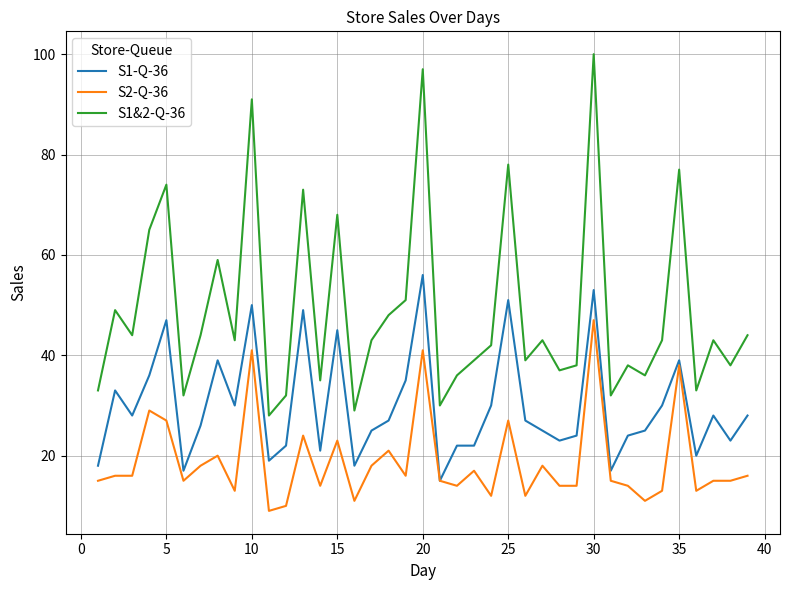

What is the maximum value for S1&2-Q-36?

100